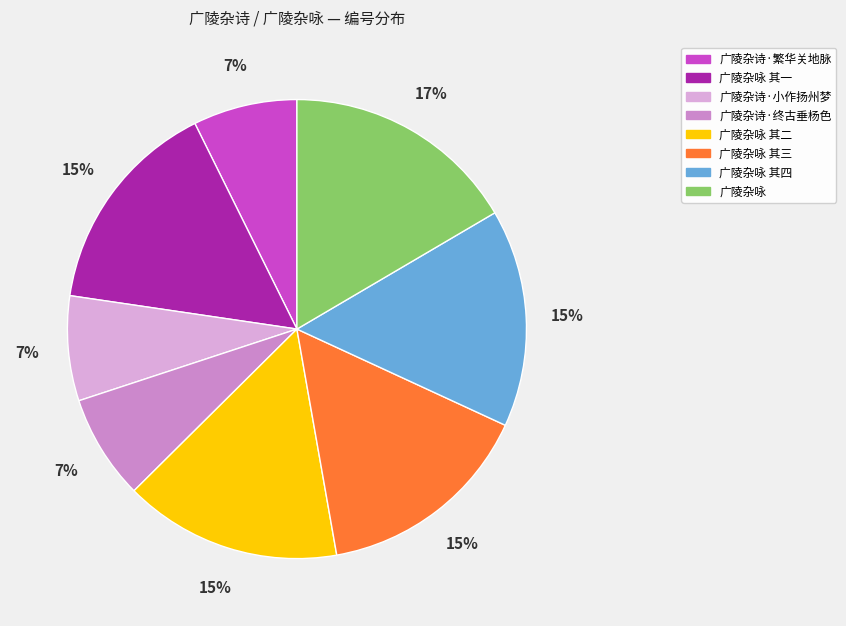

True or false: 广陵杂诗·小作扬州梦 accounts for 16% of the total.

False